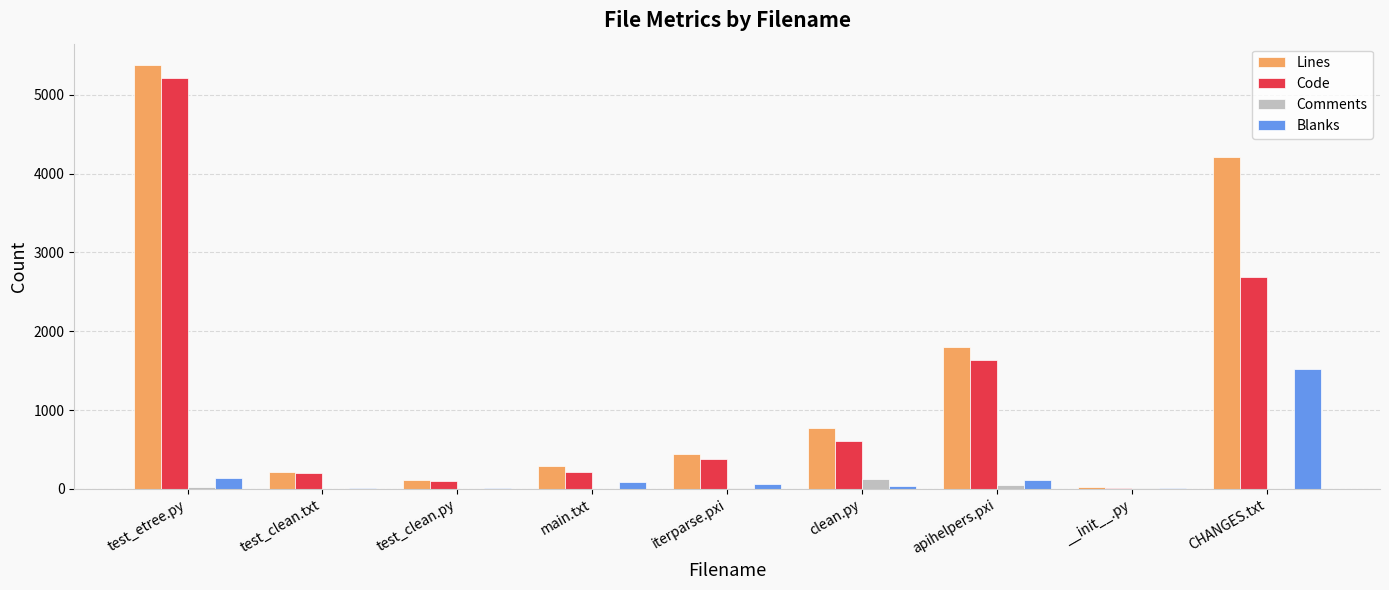

Is it true that Lines equals 2548 at test_etree.py?

False